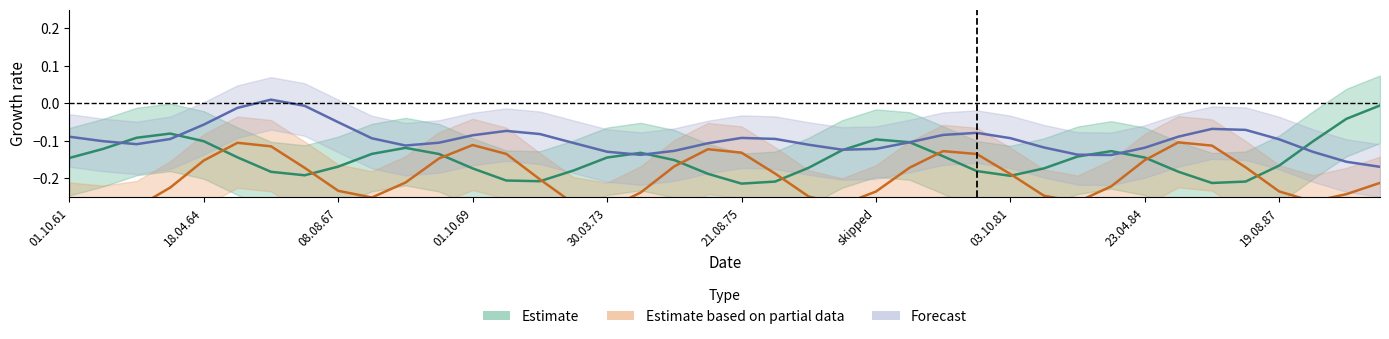

How many interior local peaks does the N1 (Estimate) series have?

5